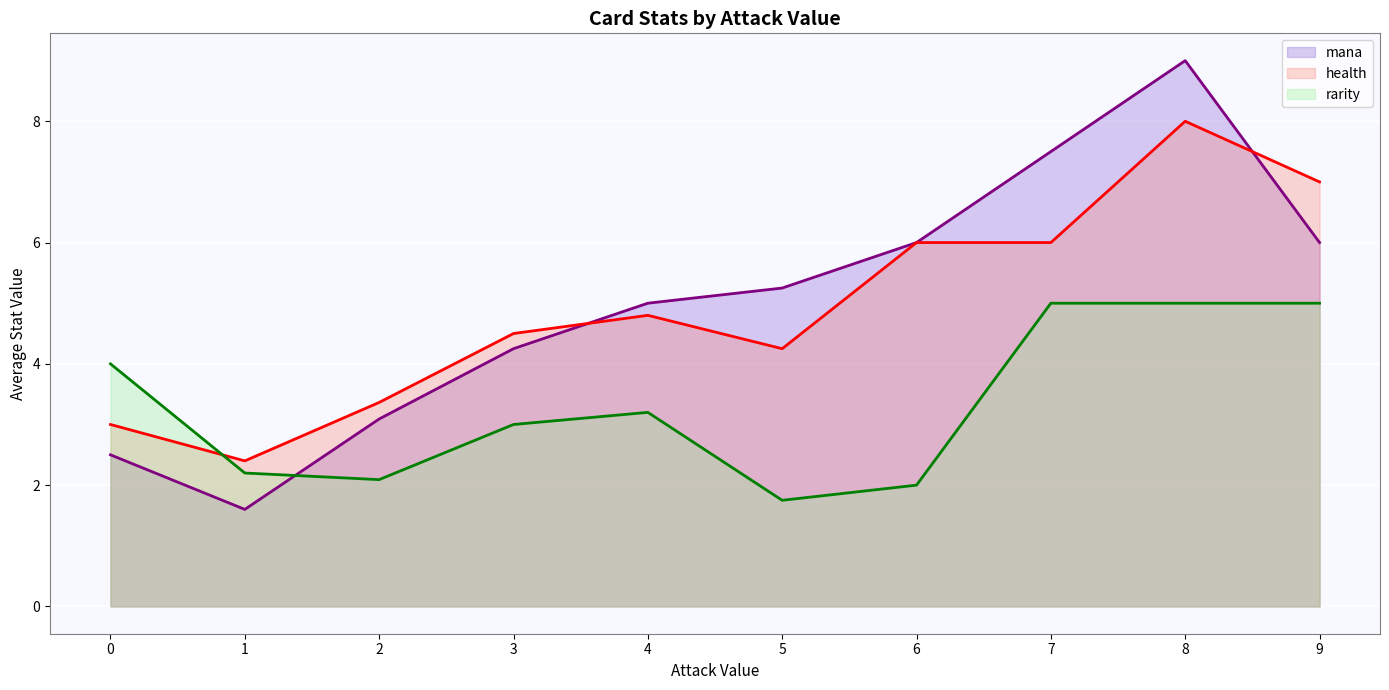

Between 0 and 8, which series saw the biggest shift?

mana